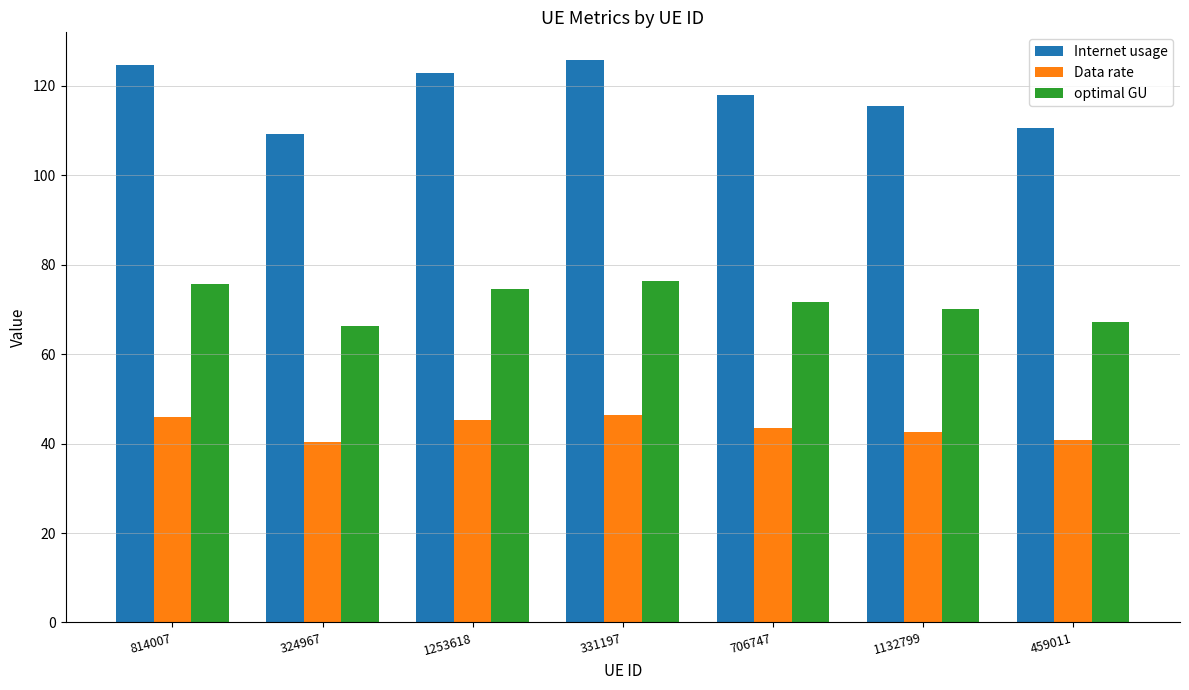

How many distinct data groups are displayed?

3